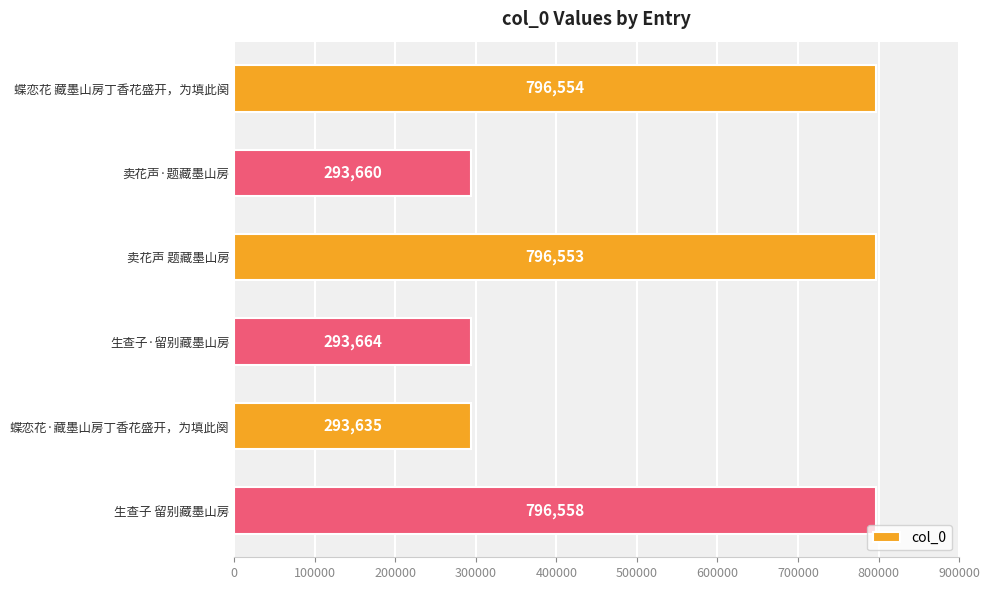

What is the sum of all values?

3270624